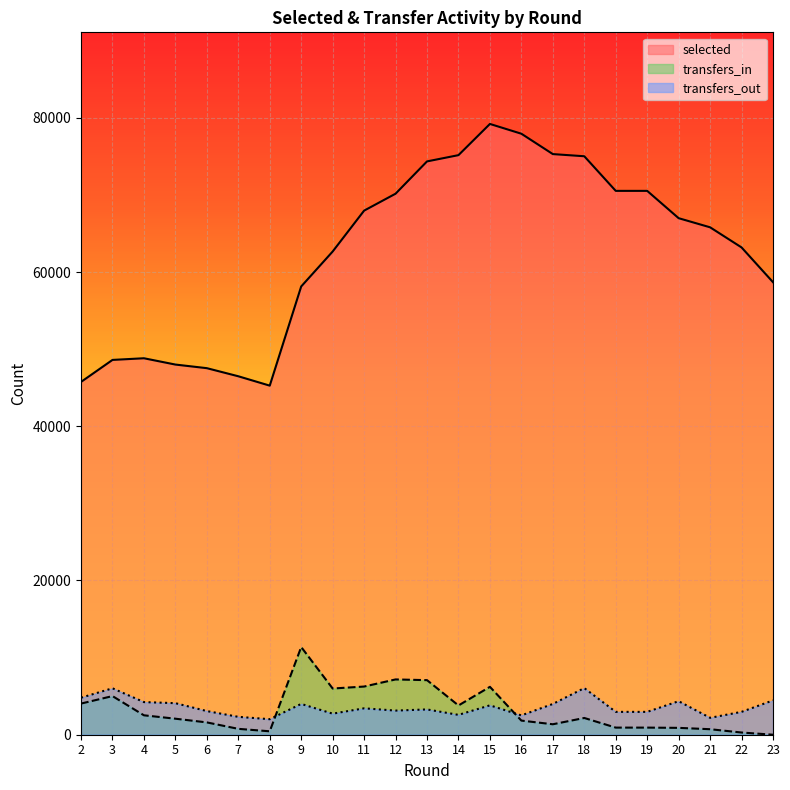

At 10, list the series in order from largest to smallest.

selected, transfers_in, transfers_out